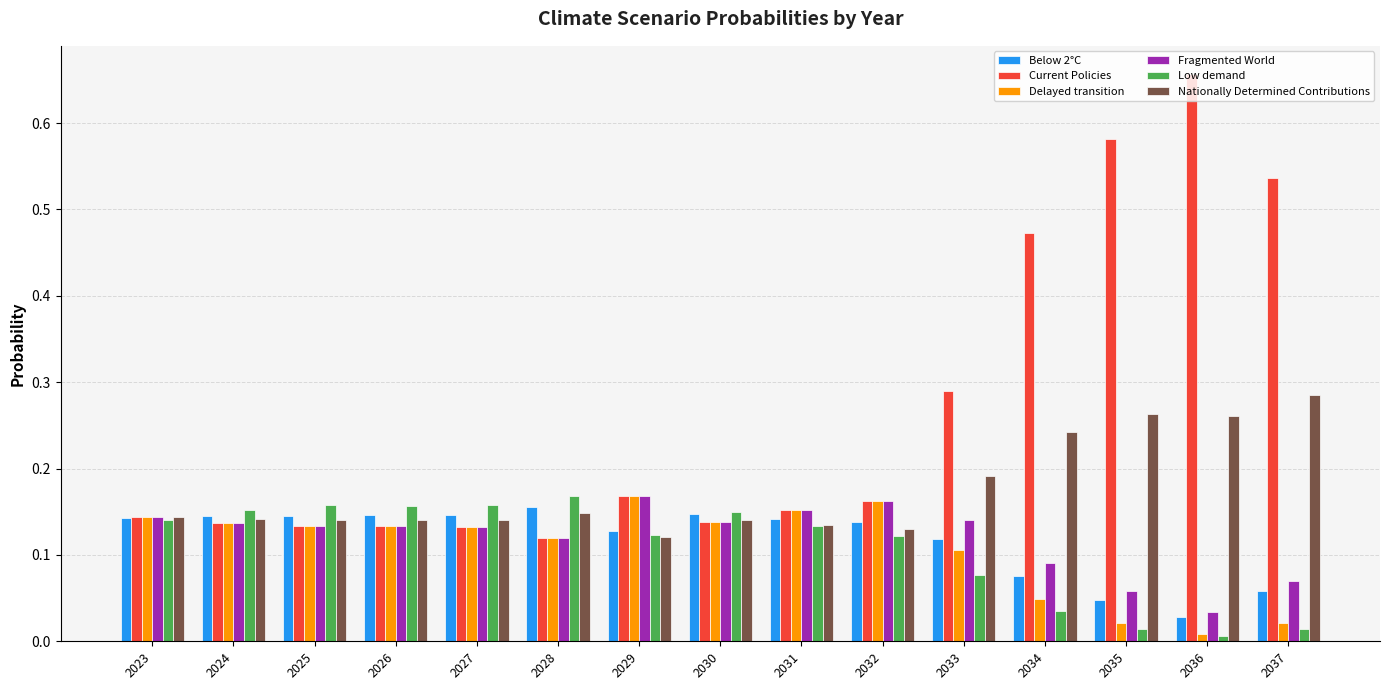

What is the sum of all Below 2°C values?

1.8